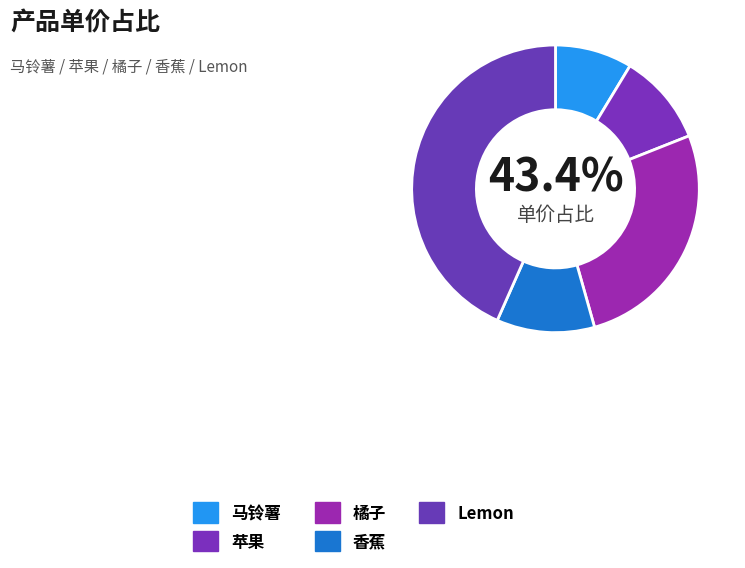

What percentage is the 马铃薯 slice, to the nearest percent?

9%